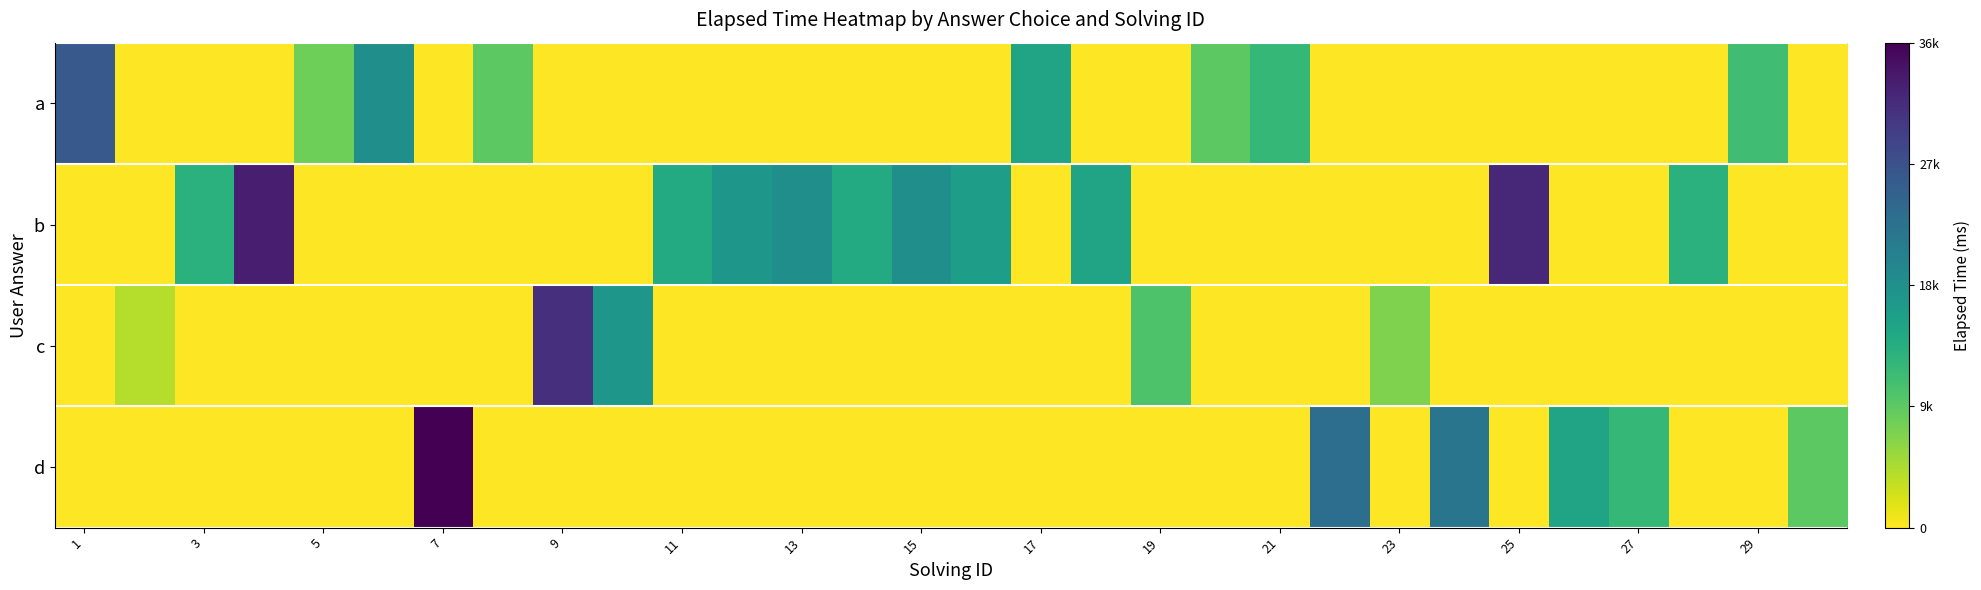

Which series has the largest range (max minus min)?

d